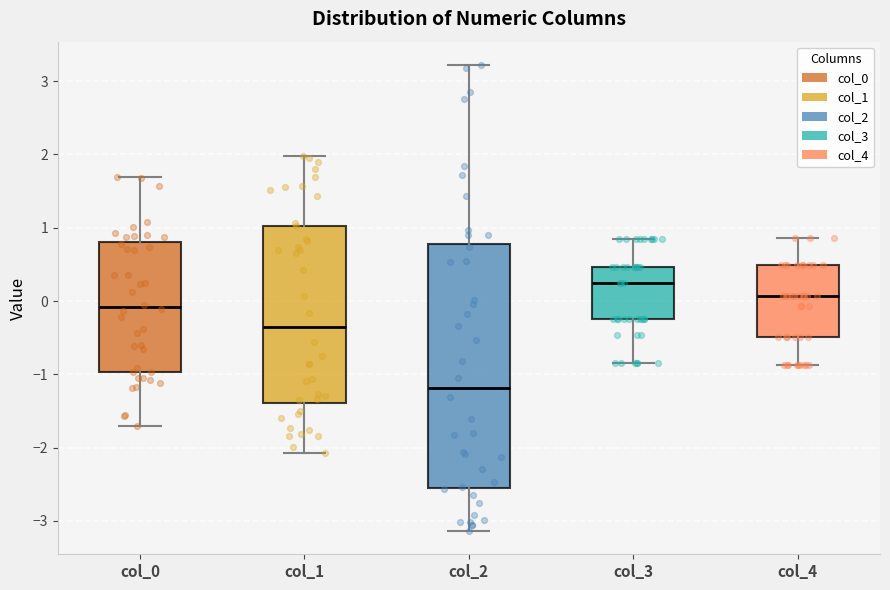

Where does the upper whisker of the box for col_4 end on the y-axis? The values are not printed on the chart, so give them approximately, as read against the axis.

0.9